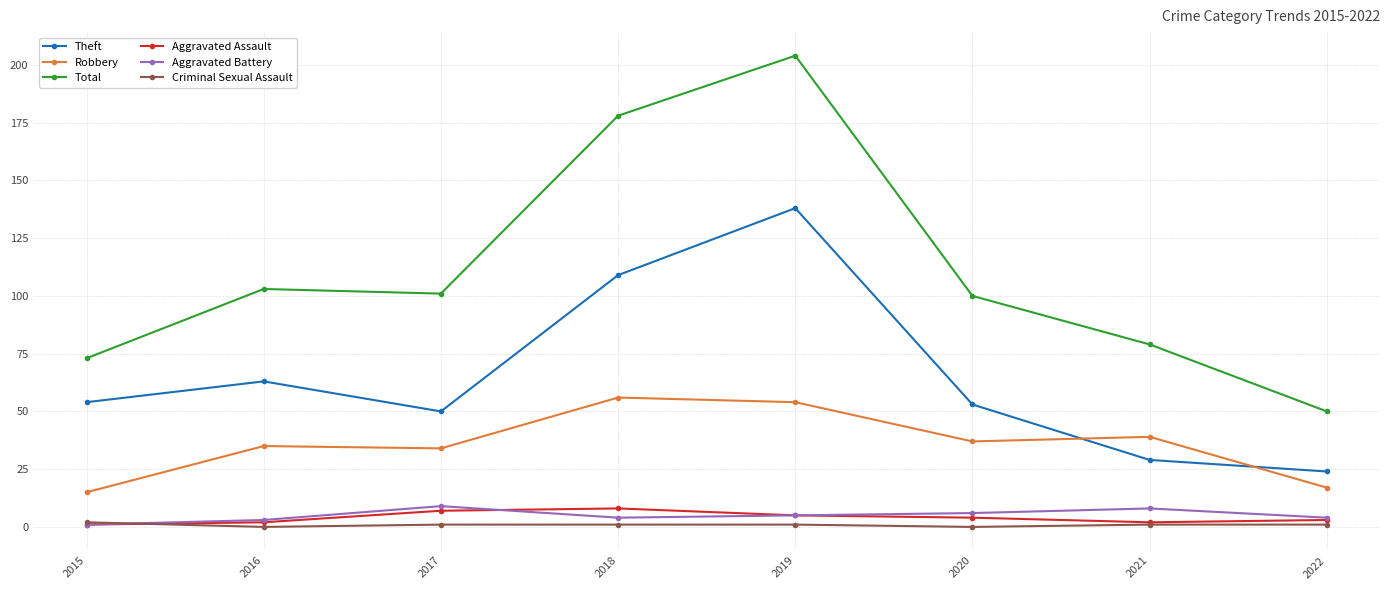

The value of Theft at 2021 is 17. True or false?

False